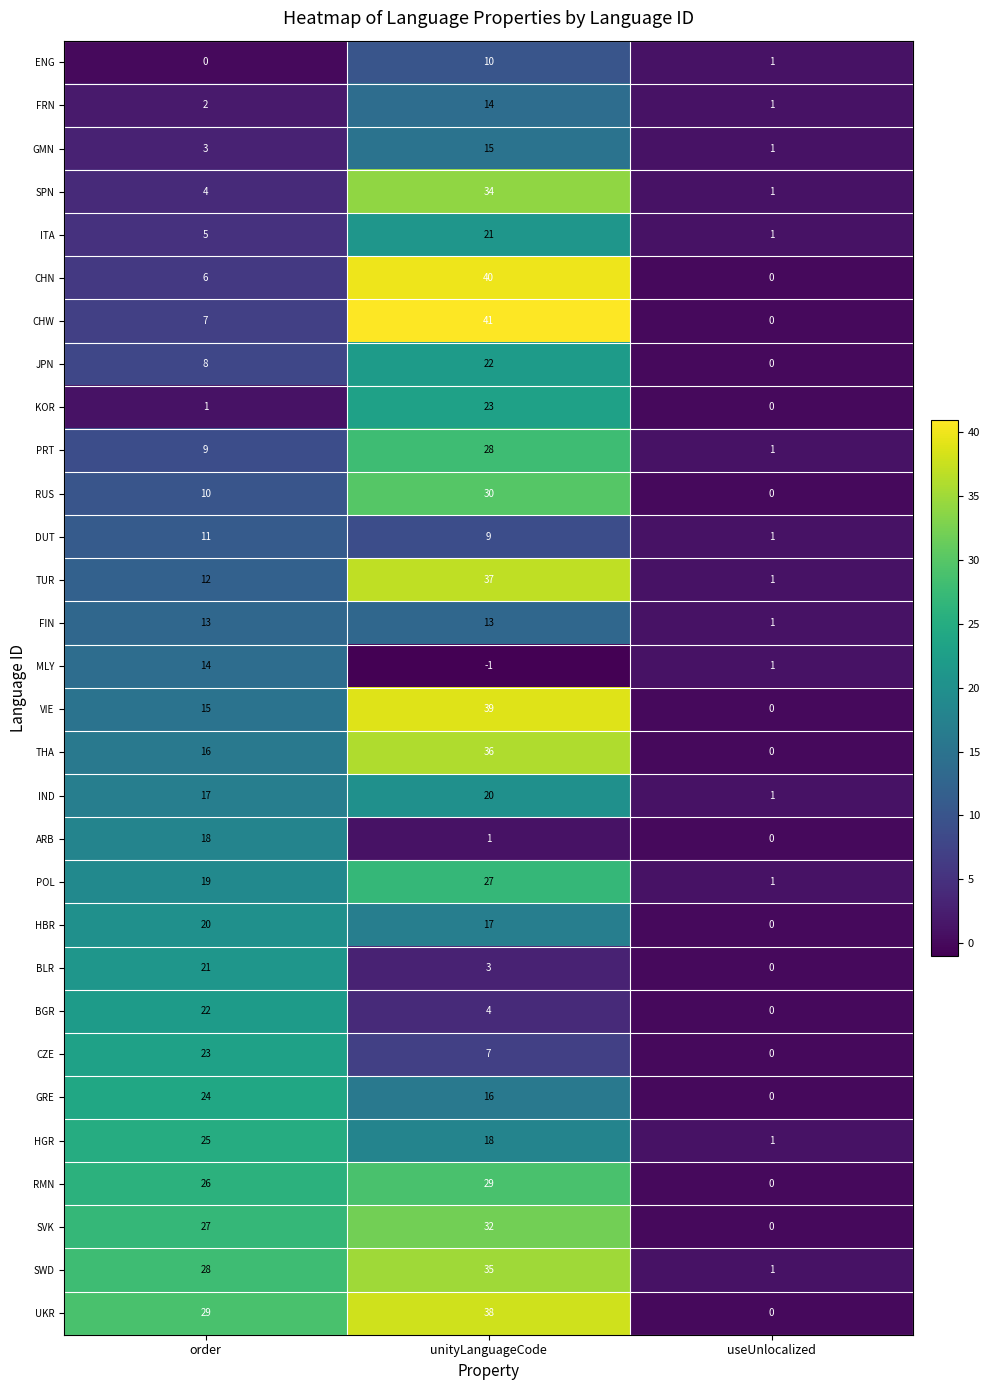

What is the maximum value shown in the chart?

41